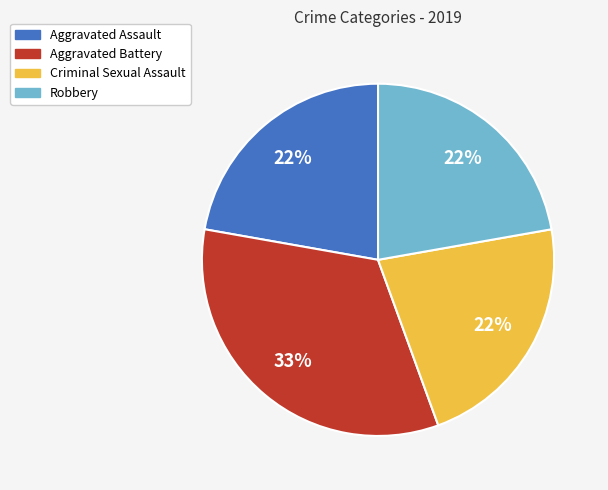

Is there a majority slice in this chart?

No